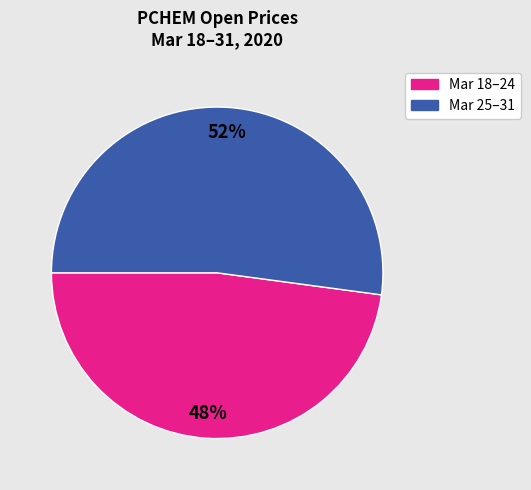

To the nearest percent, what is the difference between the largest and smallest slice percentages?

4%